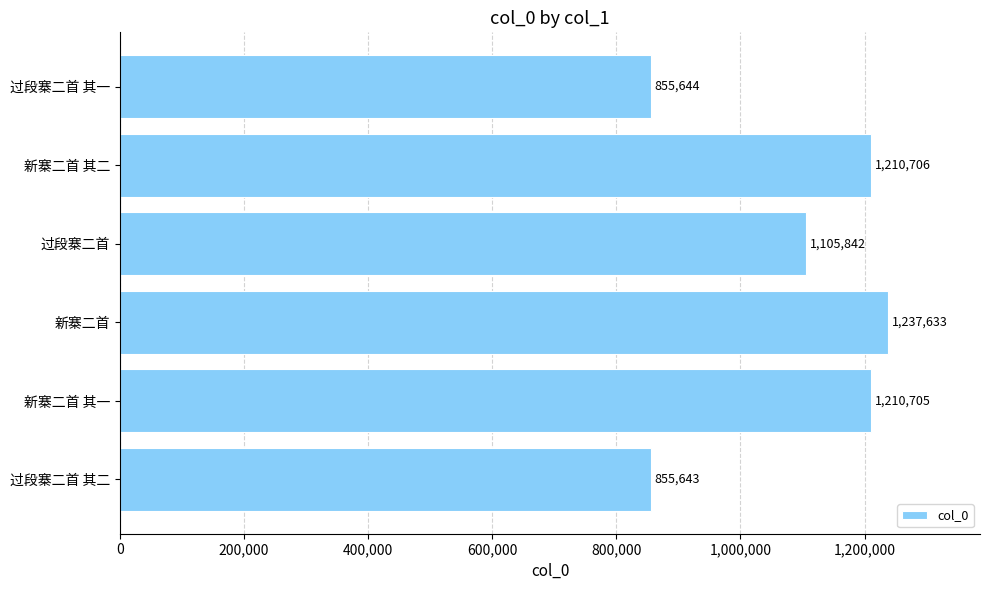

How many bars are there in total?

6